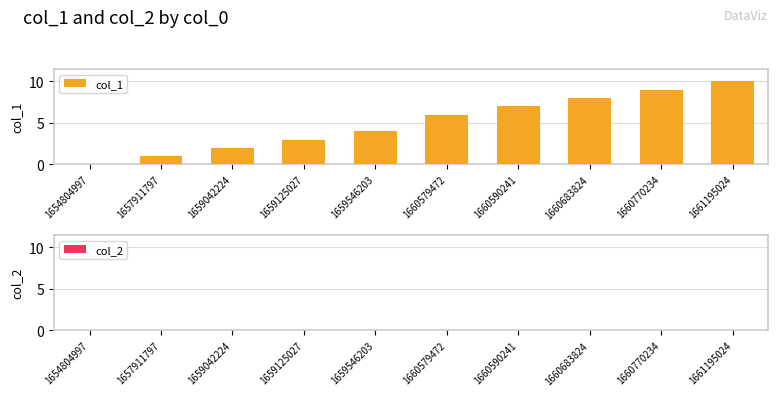

Reading left to right, what are all the values shown in this chart?

1654804997=0	1657911797=1	1659042224=2	1659125027=3	1659546203=4	1660579472=6	1660590241=7	1660683824=8	1660770234=9	1661195024=10